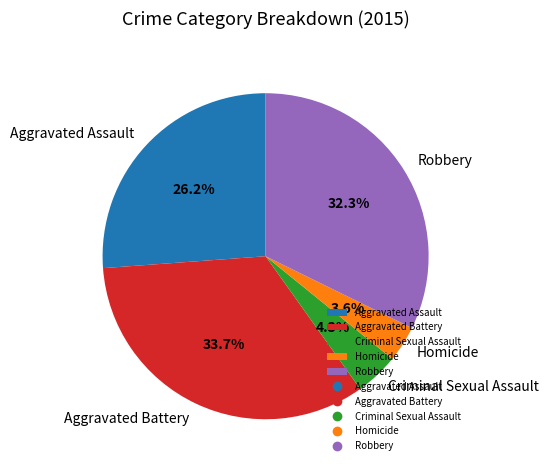

How many segments does this pie chart have?

5